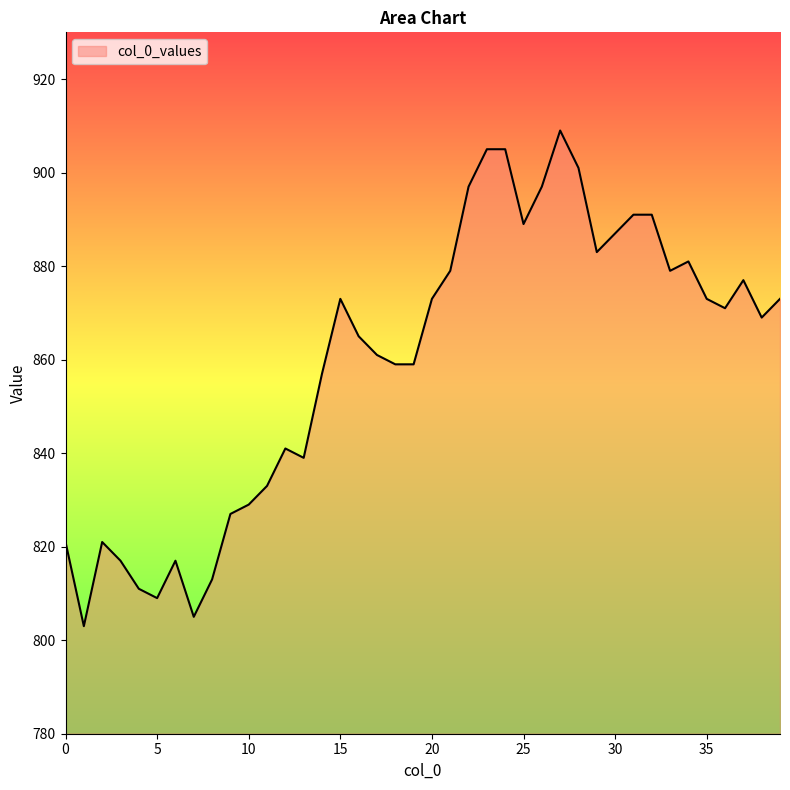

What is the sum of all values?

34390